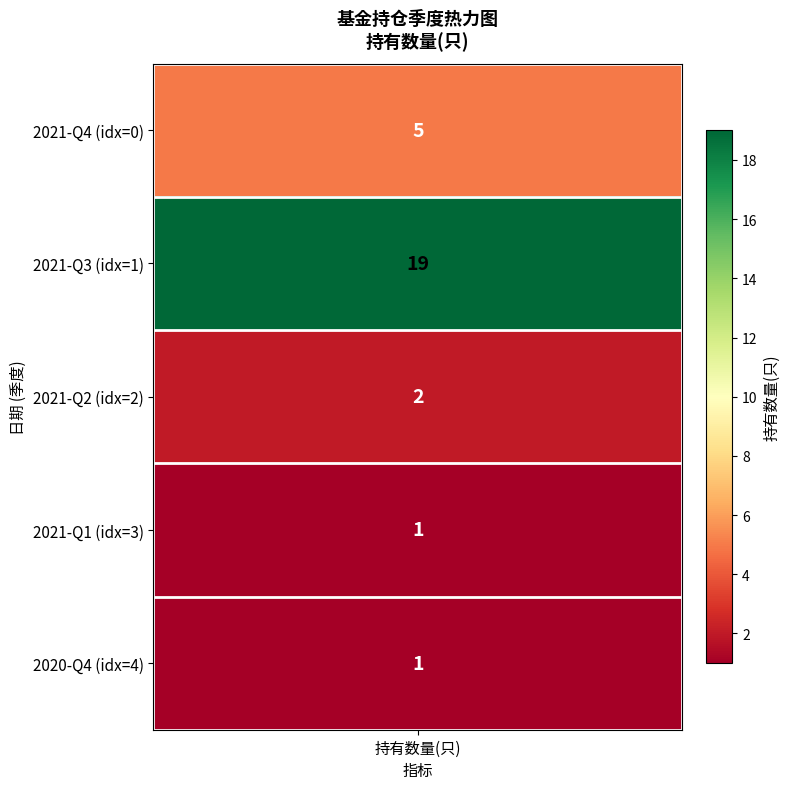

What is the average value?

6